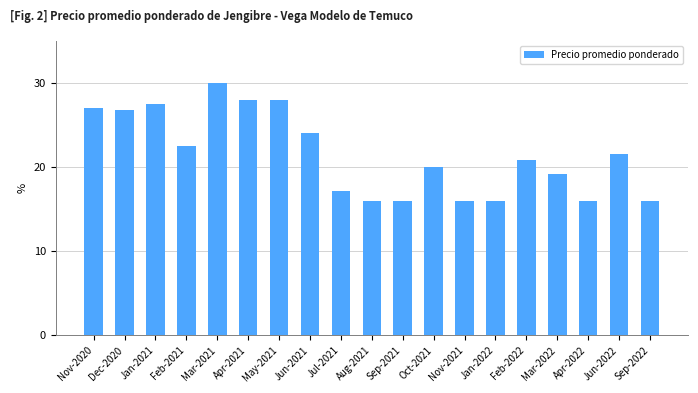

What is the approximate value at Aug-2021?

16.0